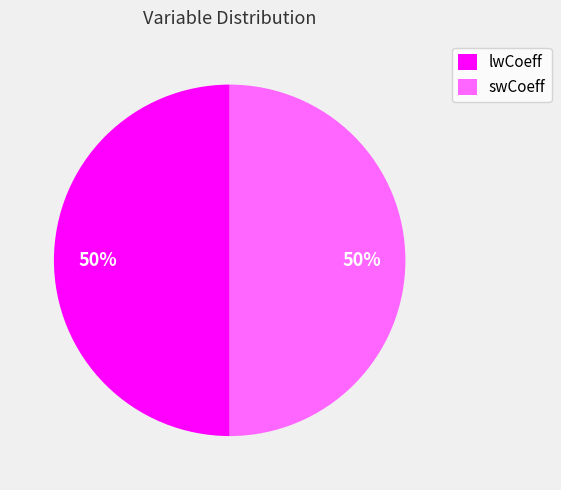

Approximately how many times larger is the value at lwCoeff compared to swCoeff?

1.0